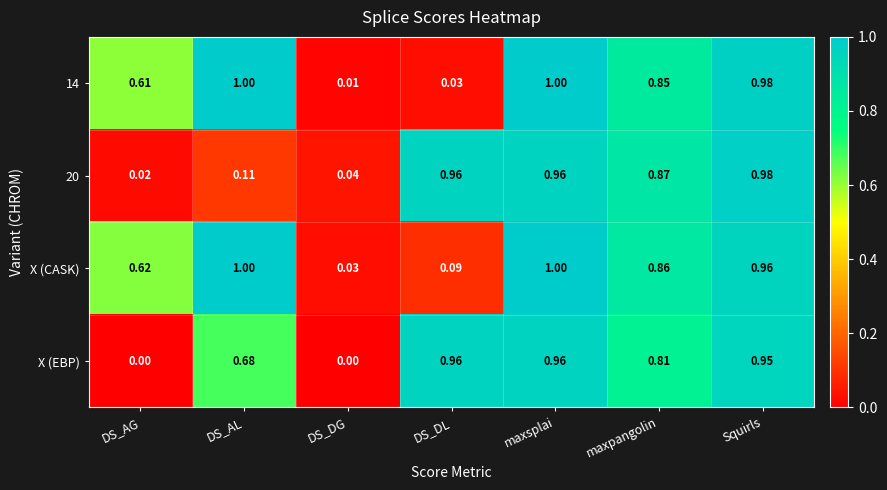

Where is 20 nearest to the value 0?

DS_AG